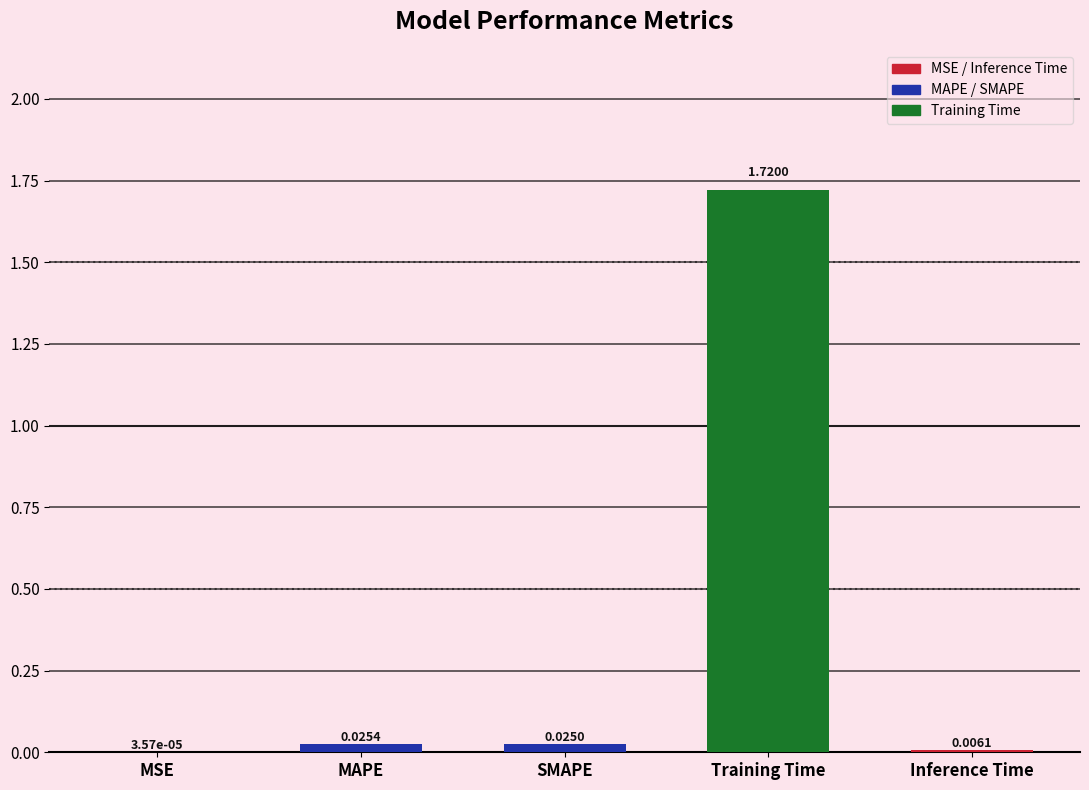

Which has a higher value, SMAPE or MSE?

SMAPE